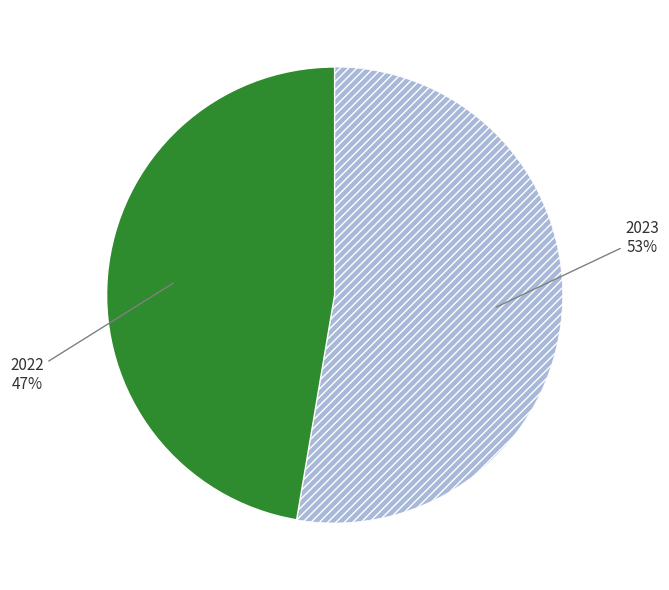

Does any single category account for the majority?

Yes